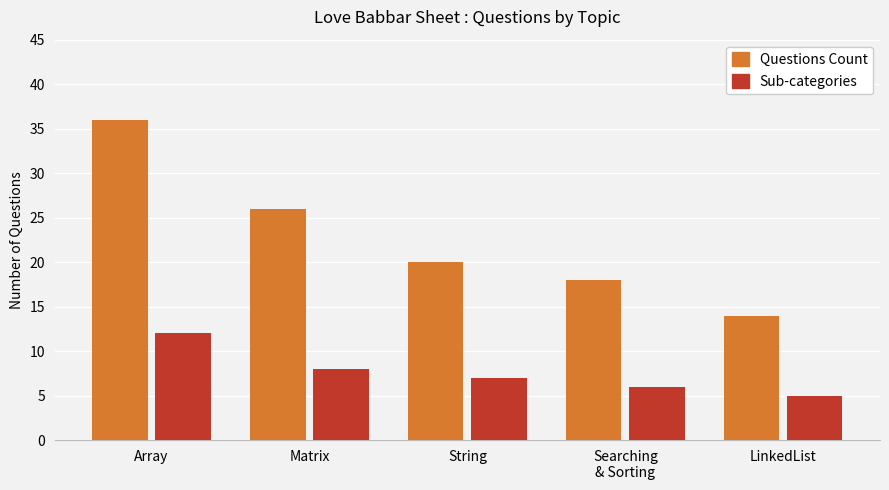

What are all the series names shown in the legend?

Questions Count, Sub-categories